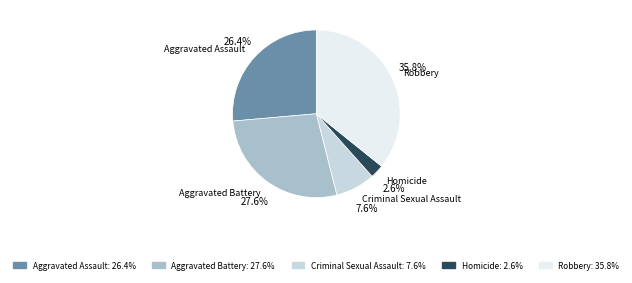

What percentage is NOT represented by Aggravated Assault?

73.6%